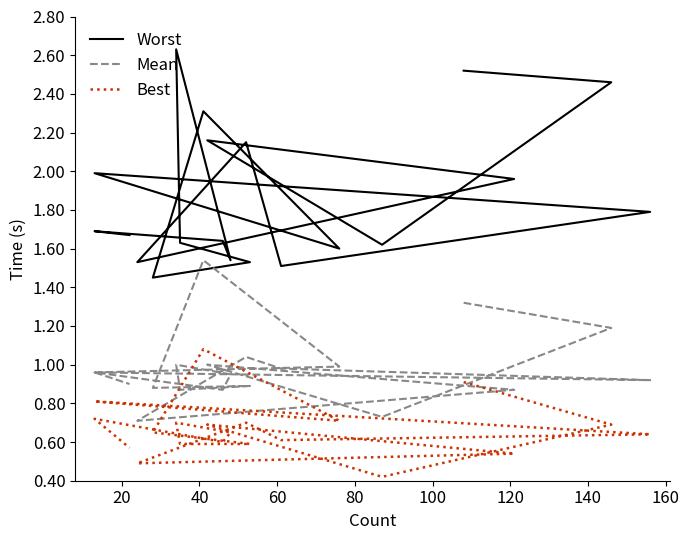

The Best series shows 0.2 at 160. True or false?

False